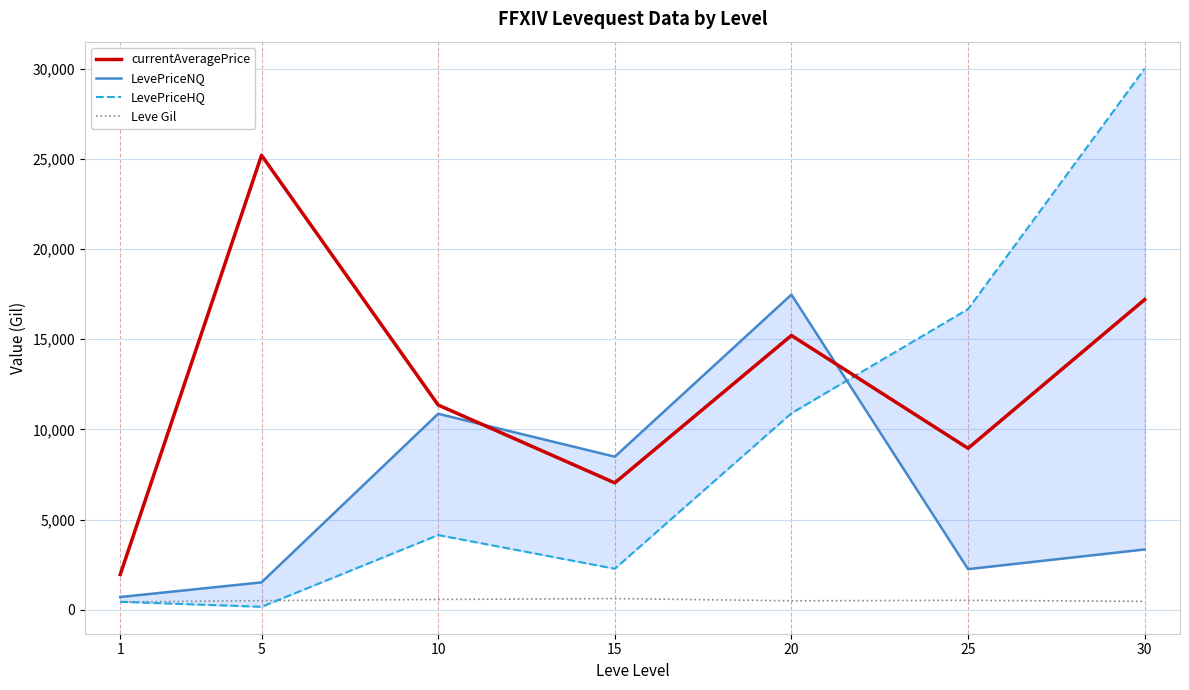

What is the value of the currentAveragePrice point at the 5th from the left?

15207.8